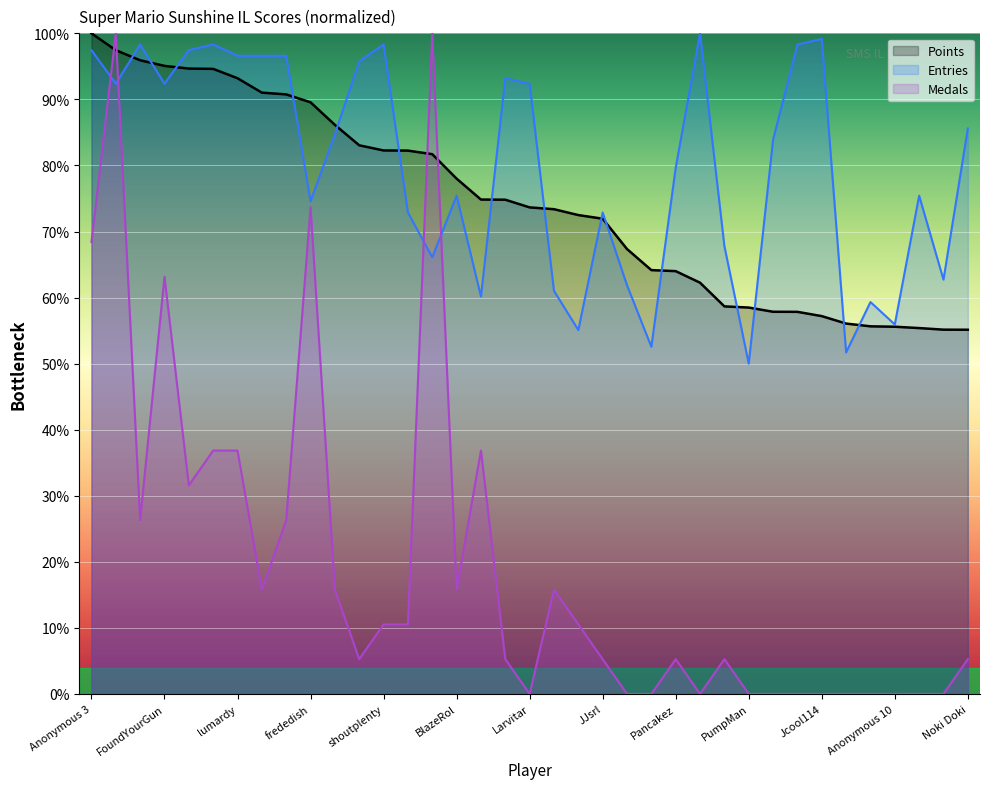

Which series changed the most between Anonymous 11 and PumpMan?

Points